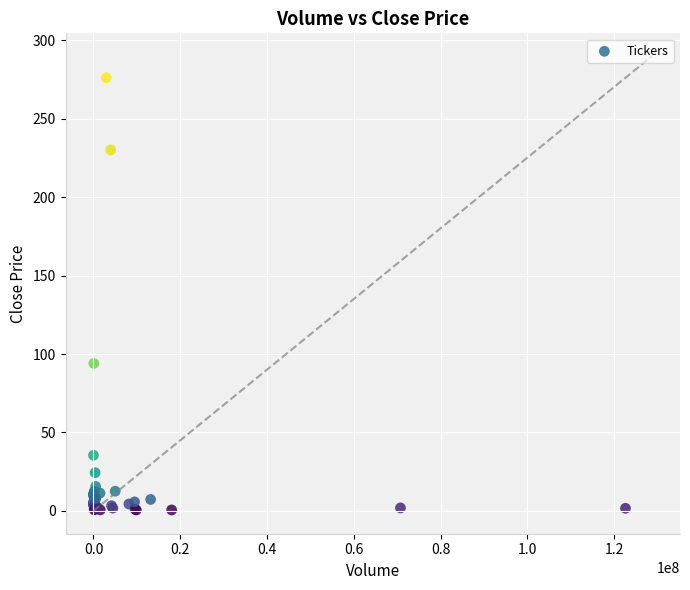

What Y value in the scatter plot is closest to 138?

94.0